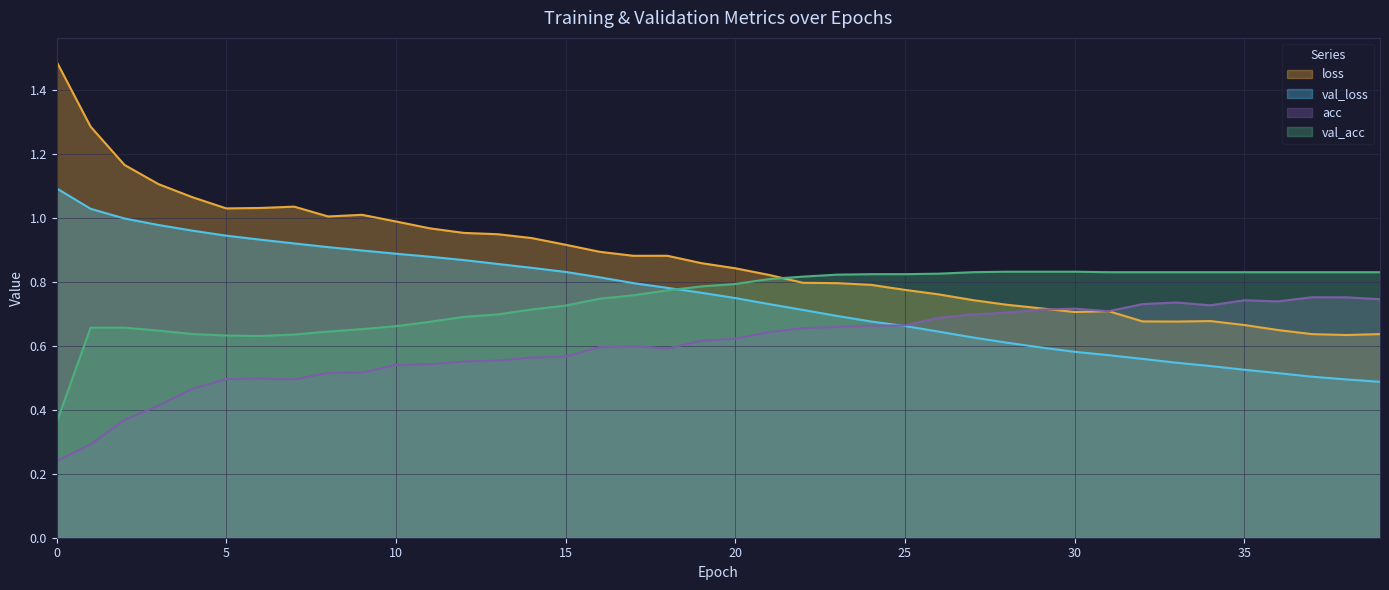

Rank the series at 17 from highest to lowest value.

loss, val_loss, val_acc, acc